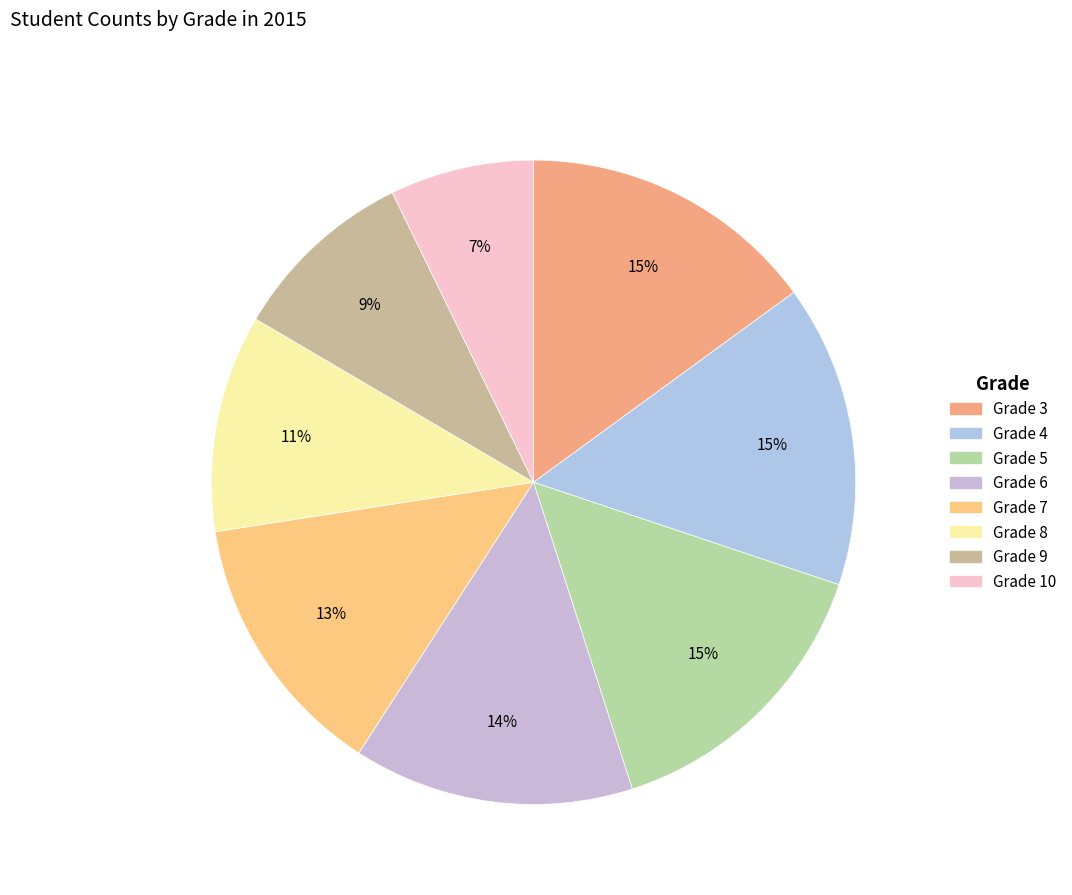

How many segments does this pie chart have?

8